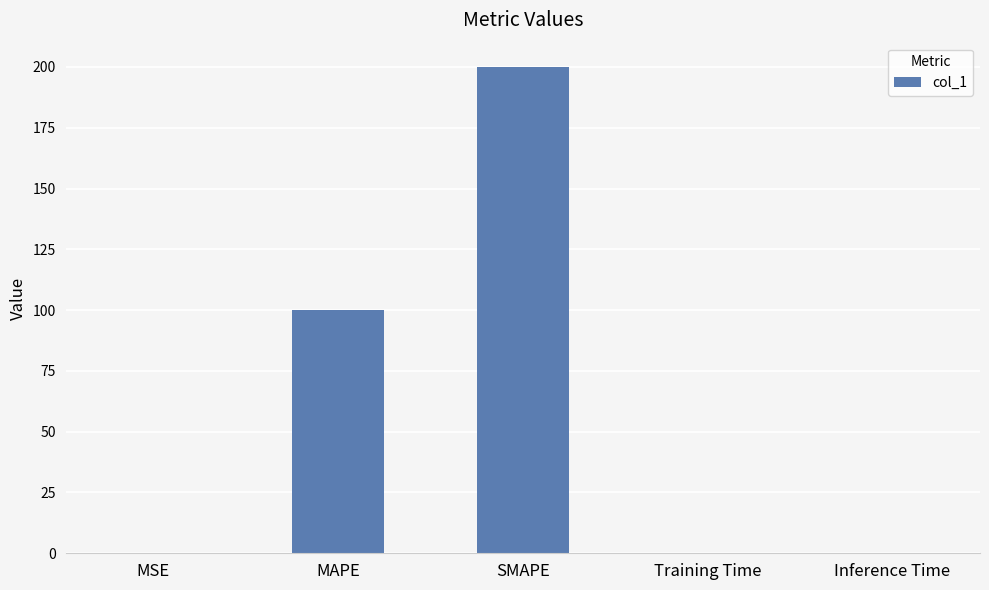

The chart shows a value of 0.0 at Inference Time. True or false?

True